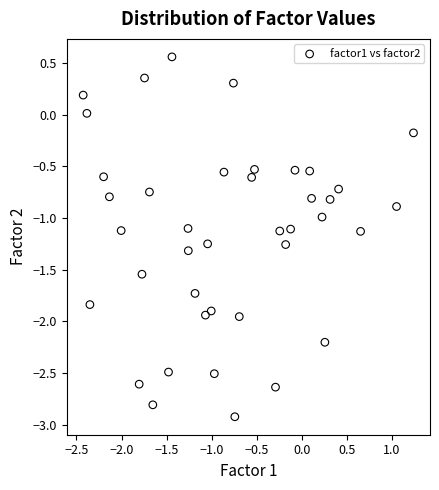

What is the range of X values (max minus min)?

3.7